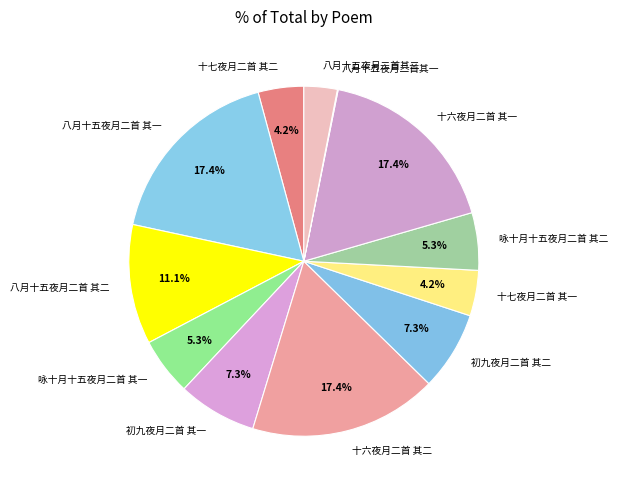

To the nearest percent, what is the difference between the 十六夜月二首 其二 and 八月十五夜月二首 其二 slice percentages?

6%